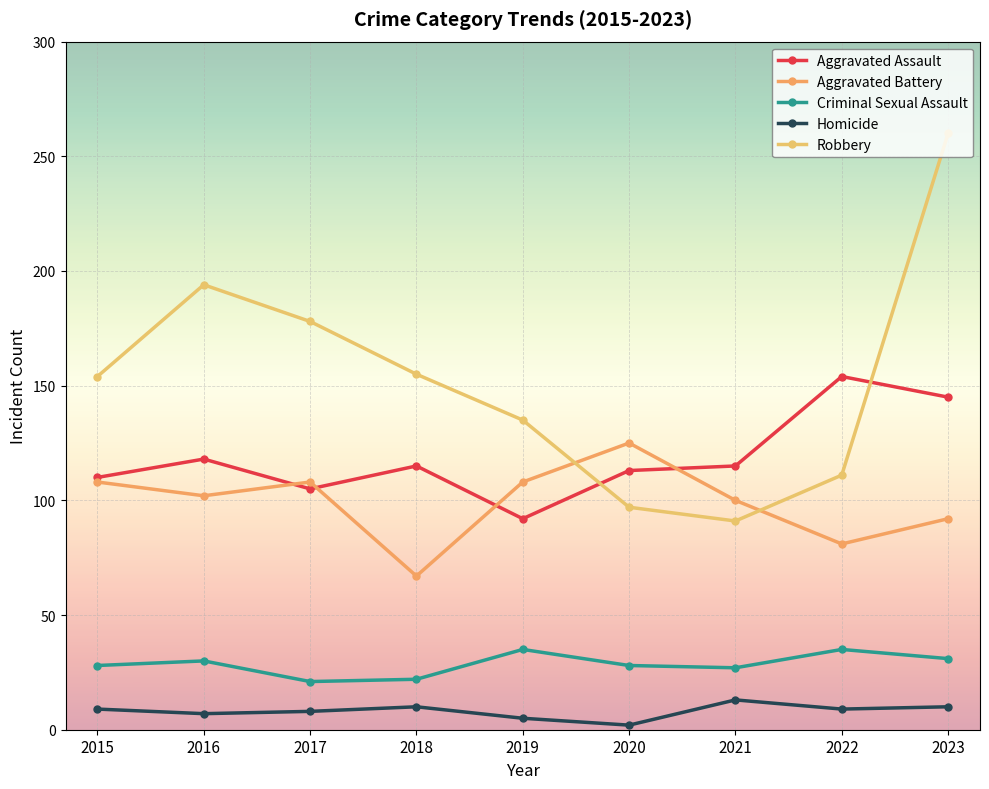

Is it true that Homicide equals 13 at 2017?

False